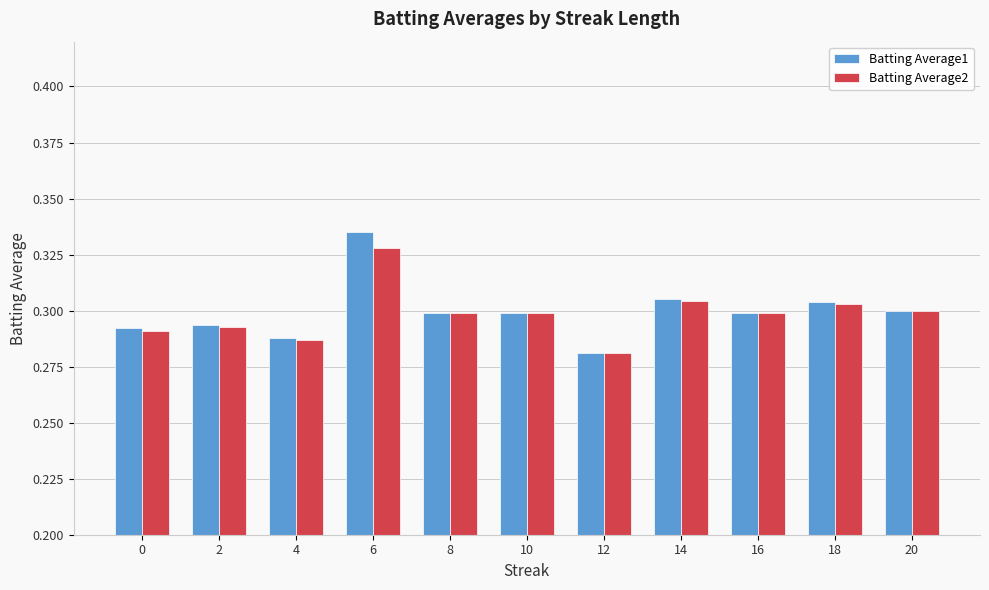

How many data points does each series have?

11